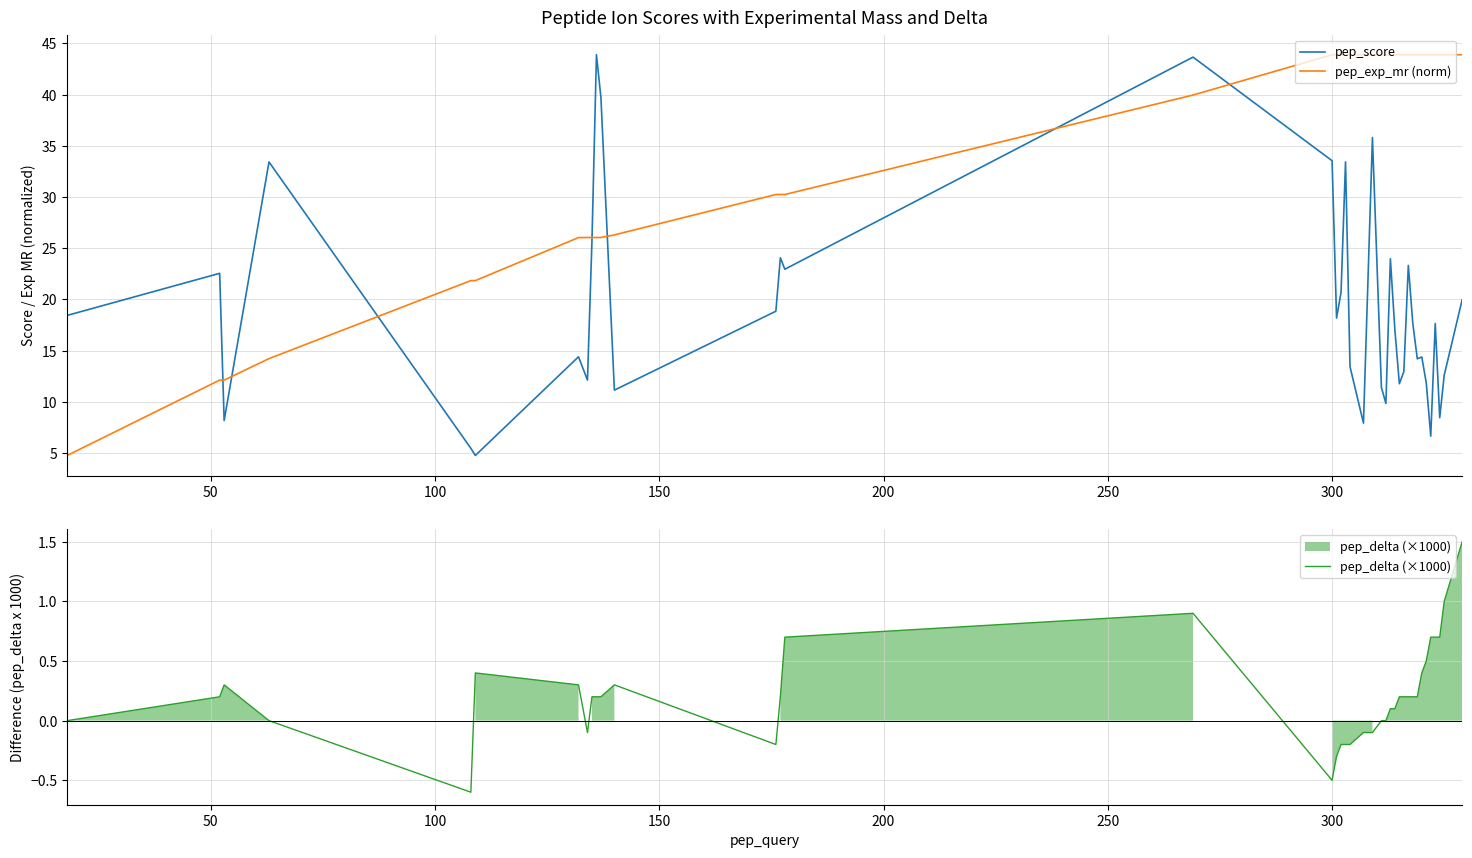

The value of pep_score at 9 is 69.8. True or false?

False